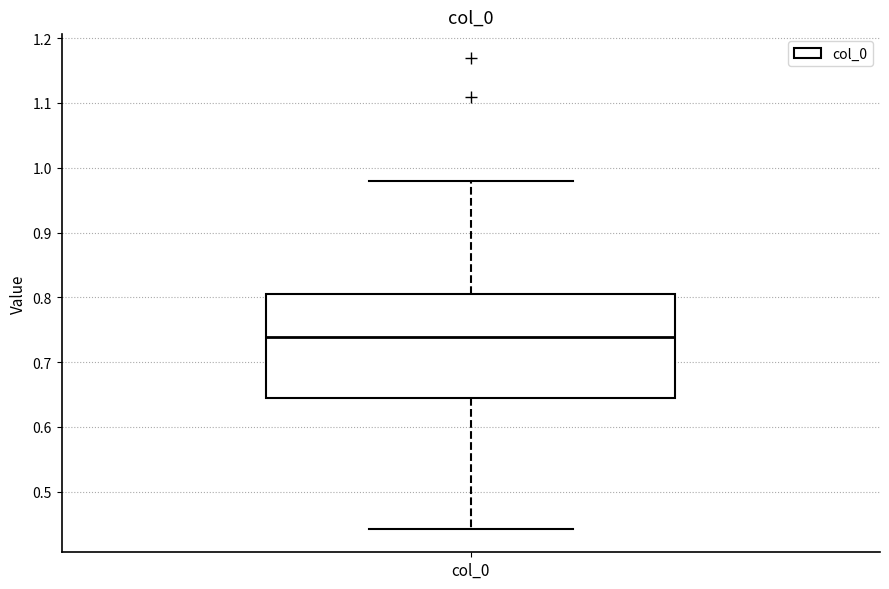

Where is the lower edge of the box for col_0 on the y-axis? The values are not printed on the chart, so give them approximately, as read against the axis.

0.65